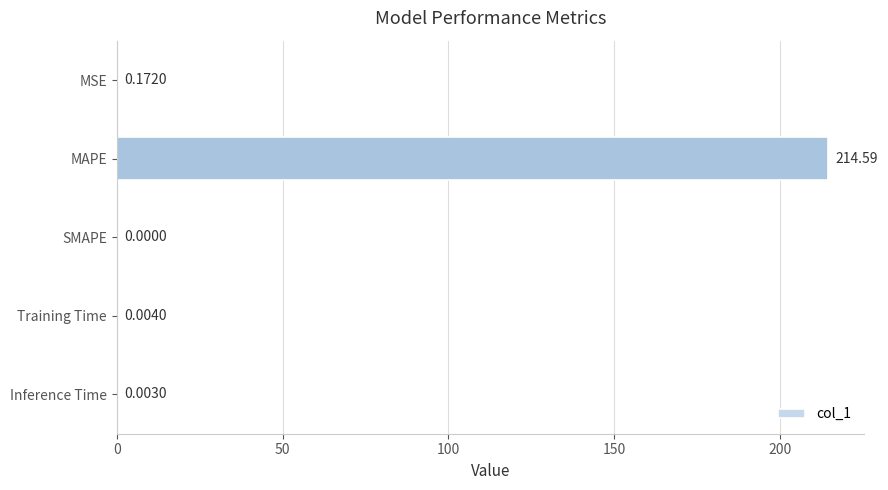

What is the sum of all values?

214.8